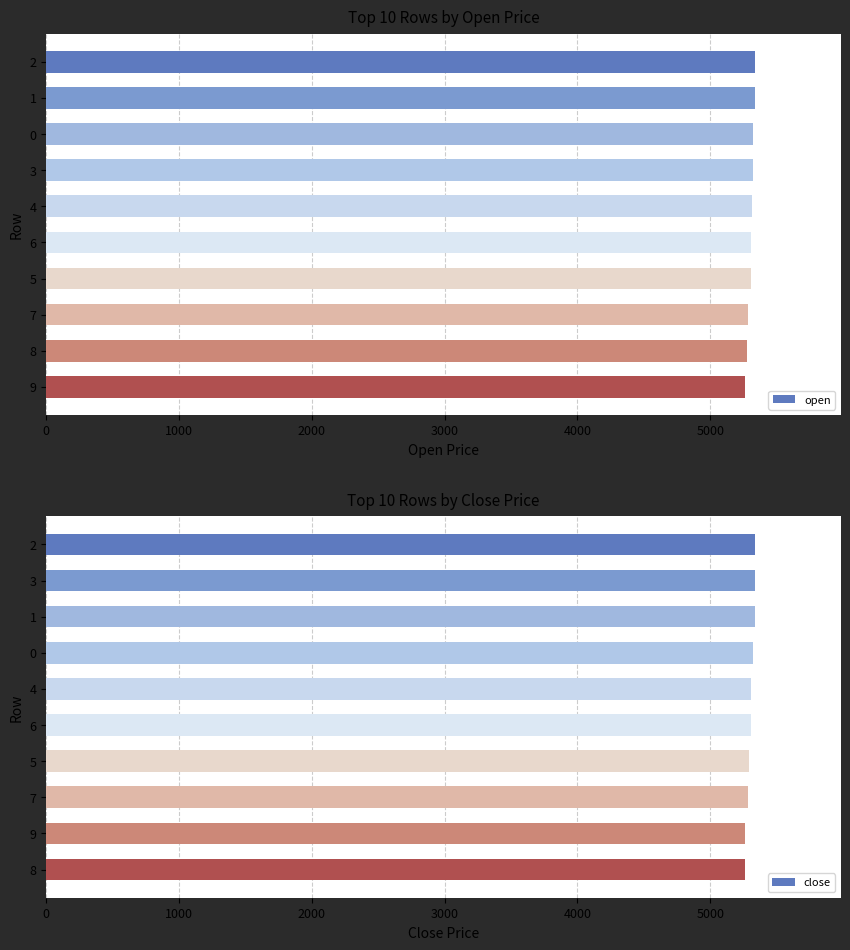

True or false: open has a value of 9572 at 0.

False